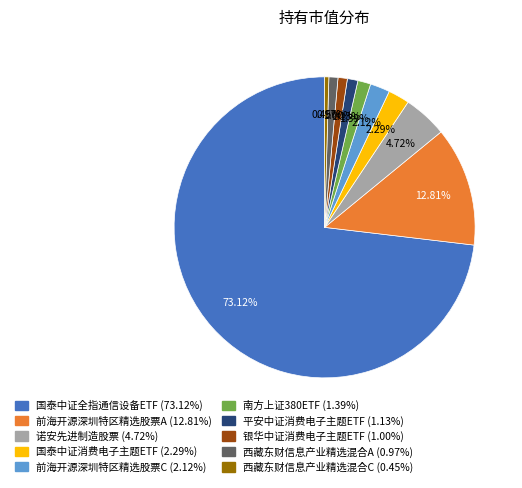

To the nearest percent, what is the average slice percentage?

10%